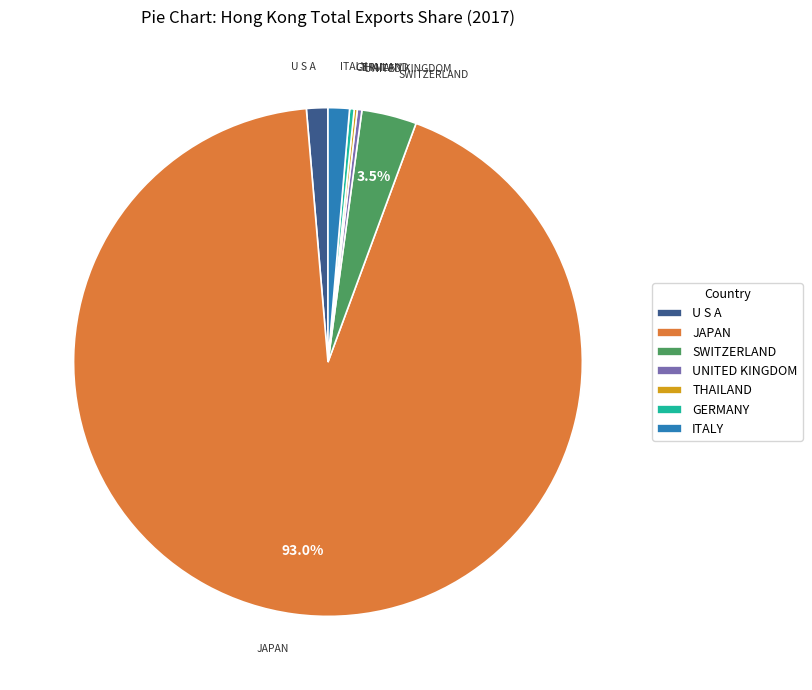

Which slice represents more than half of the pie?

JAPAN